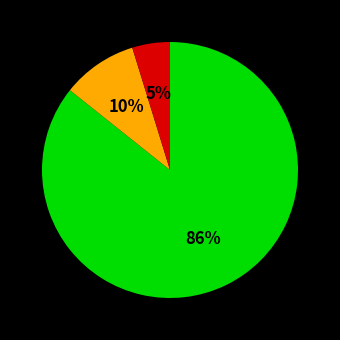

Is there any slice that represents more than half of the pie?

Yes